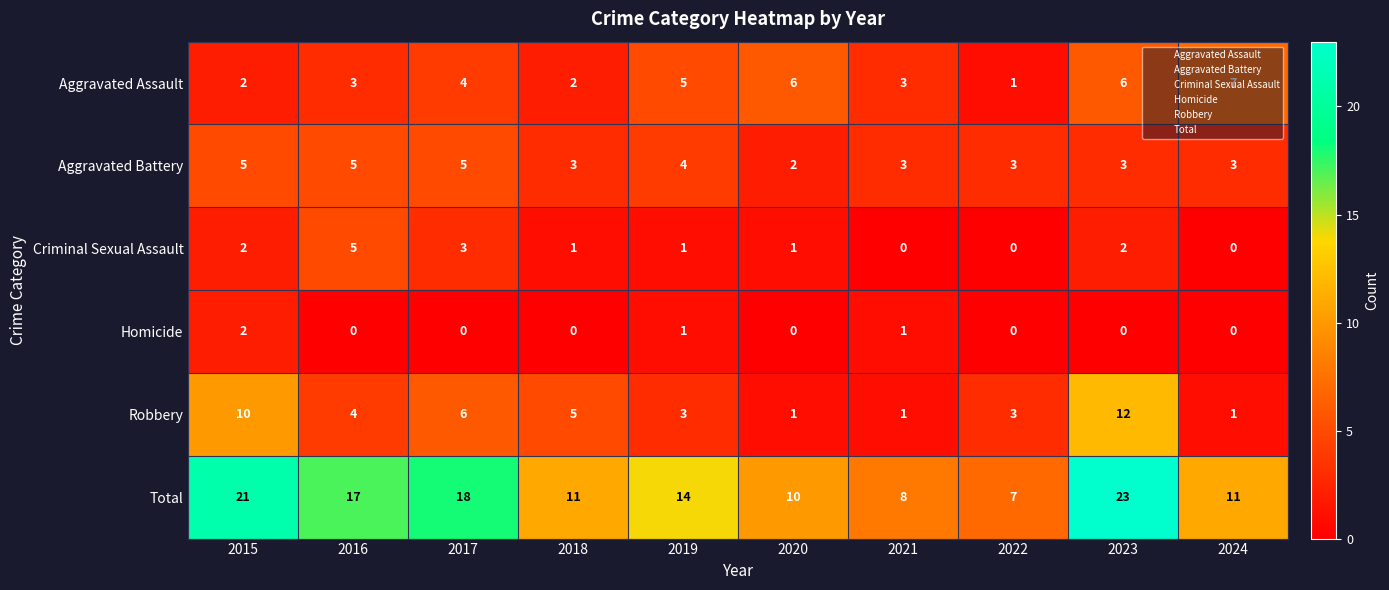

Which series has the widest spread of values?

Total